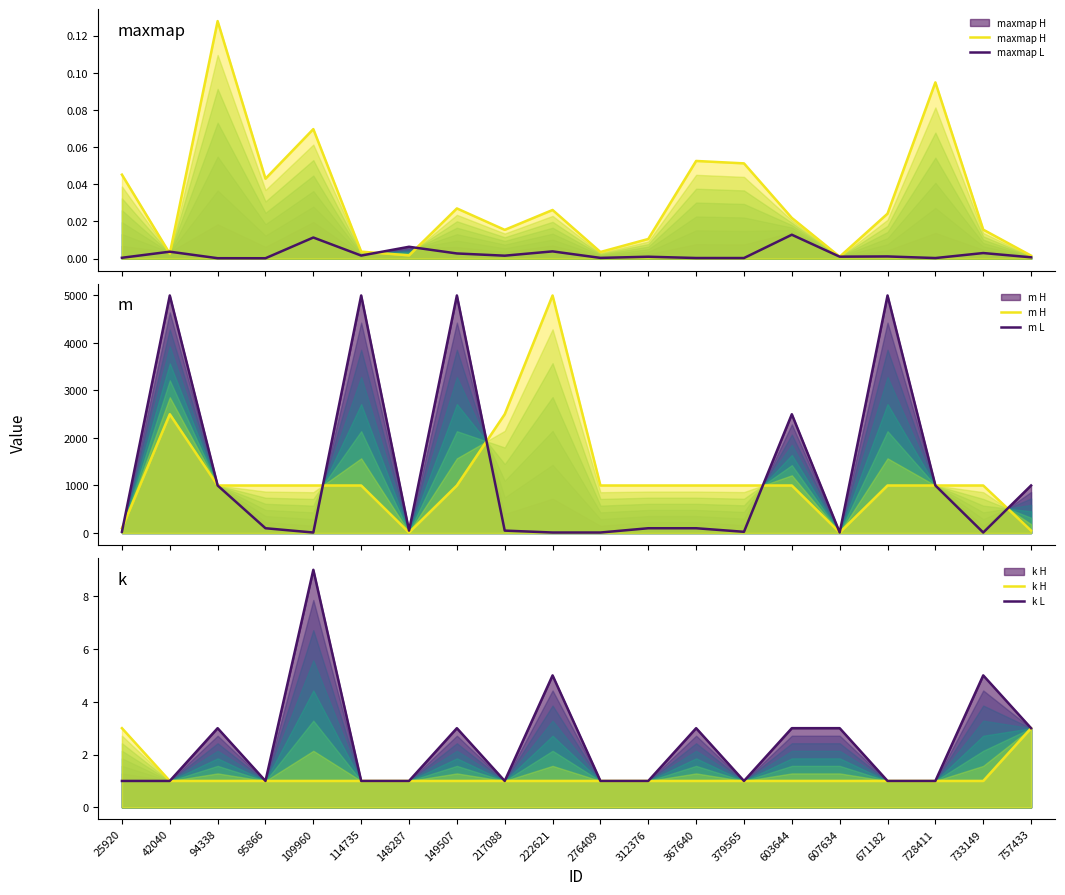

Reading left to right, list all the values displayed in this chart.

maxmap H: 25920=0.0	42040=0.0	94338=0.1	95866=0.0	109960=0.1	114735=0.0	148287=0.0	149507=0.0	217088=0.0	222621=0.0	276409=0.0	312376=0.0	367640=0.1	379565=0.1	603644=0.0	607634=0.0	671182=0.0	728411=0.1	733149=0.0	757433=0.0
maxmap L: 25920=0.0	42040=0.0	94338=0.0	95866=0.0	109960=0.0	114735=0.0	148287=0.0	149507=0.0	217088=0.0	222621=0.0	276409=0.0	312376=0.0	367640=0.0	379565=0.0	603644=0.0	607634=0.0	671182=0.0	728411=0.0	733149=0.0	757433=0.0
m H: 25920=100.0	42040=2500.0	94338=1000.0	95866=1000.0	109960=1000.0	114735=1000.0	148287=10.0	149507=1000.0	217088=2500.0	222621=5000.0	276409=1000.0	312376=1000.0	367640=1000.0	379565=1000.0	603644=1000.0	607634=10.0	671182=1000.0	728411=1000.0	733149=1000.0	757433=50.0
m L: 25920=25.0	42040=5000.0	94338=1000.0	95866=100.0	109960=10.0	114735=5000.0	148287=50.0	149507=5000.0	217088=50.0	222621=10.0	276409=10.0	312376=100.0	367640=100.0	379565=25.0	603644=2500.0	607634=10.0	671182=5000.0	728411=1000.0	733149=10.0	757433=1000.0
k H: 25920=3.0	42040=1.0	94338=1.0	95866=1.0	109960=1.0	114735=1.0	148287=1.0	149507=1.0	217088=1.0	222621=1.0	276409=1.0	312376=1.0	367640=1.0	379565=1.0	603644=1.0	607634=1.0	671182=1.0	728411=1.0	733149=1.0	757433=3.0
k L: 25920=1.0	42040=1.0	94338=3.0	95866=1.0	109960=9.0	114735=1.0	148287=1.0	149507=3.0	217088=1.0	222621=5.0	276409=1.0	312376=1.0	367640=3.0	379565=1.0	603644=3.0	607634=3.0	671182=1.0	728411=1.0	733149=5.0	757433=3.0